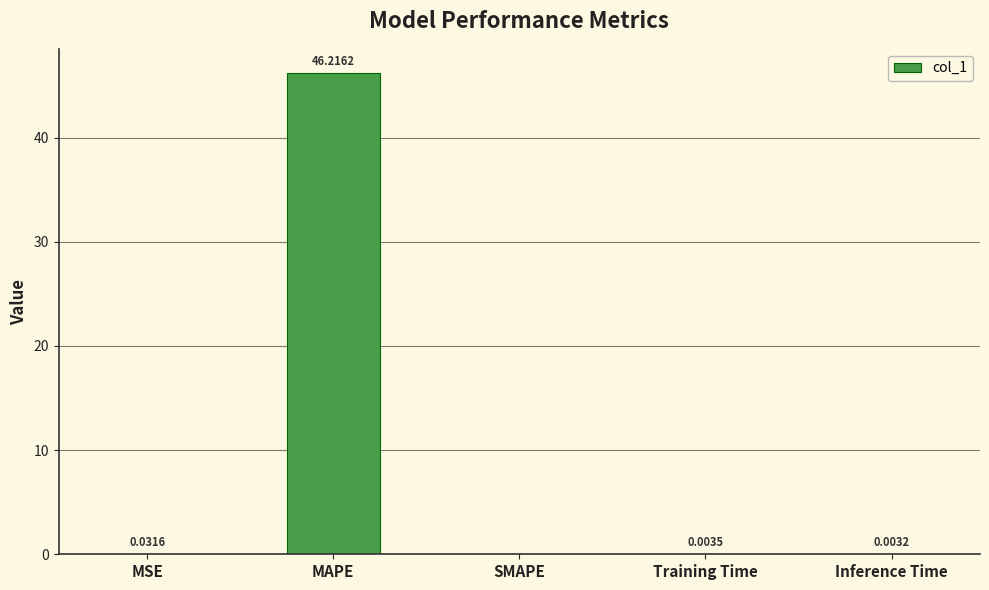

Which label corresponds to the largest value in the chart?

MAPE